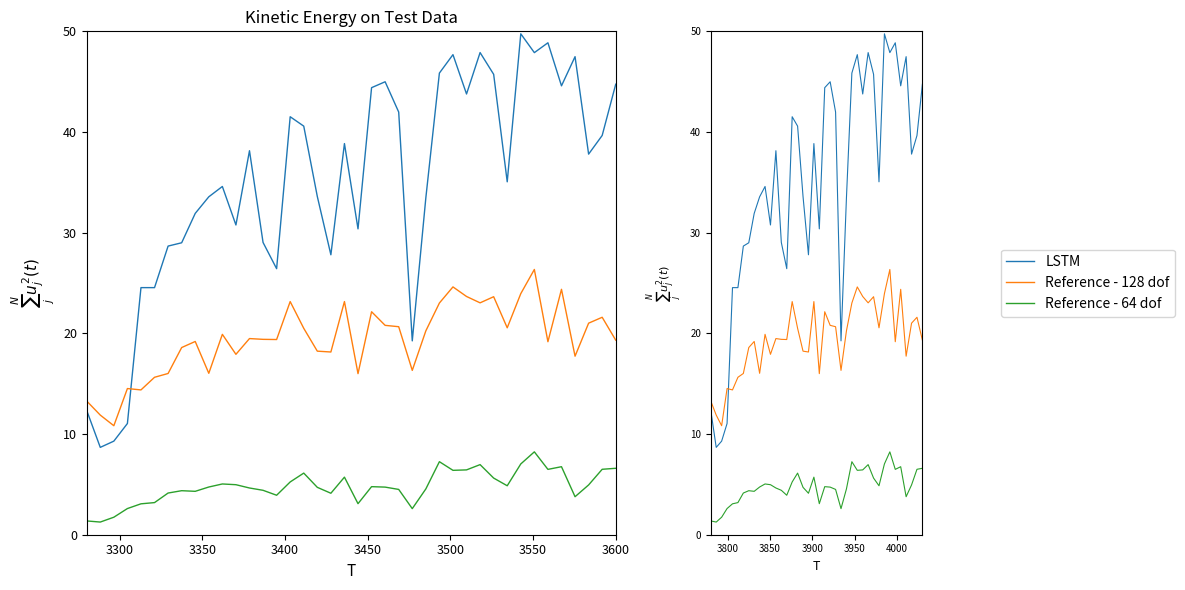

How many lines are shown in the chart?

3